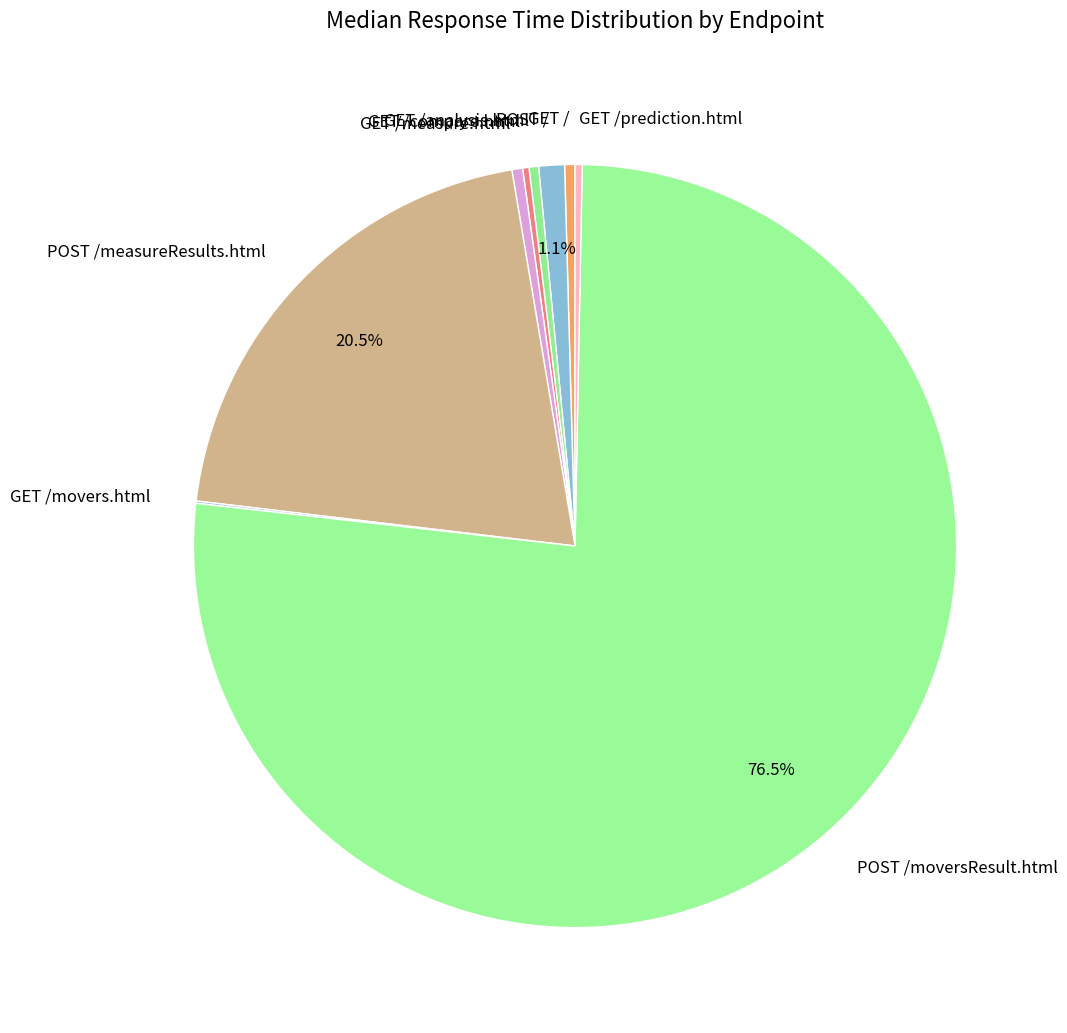

Which slice is the largest?

POST /moversResult.html